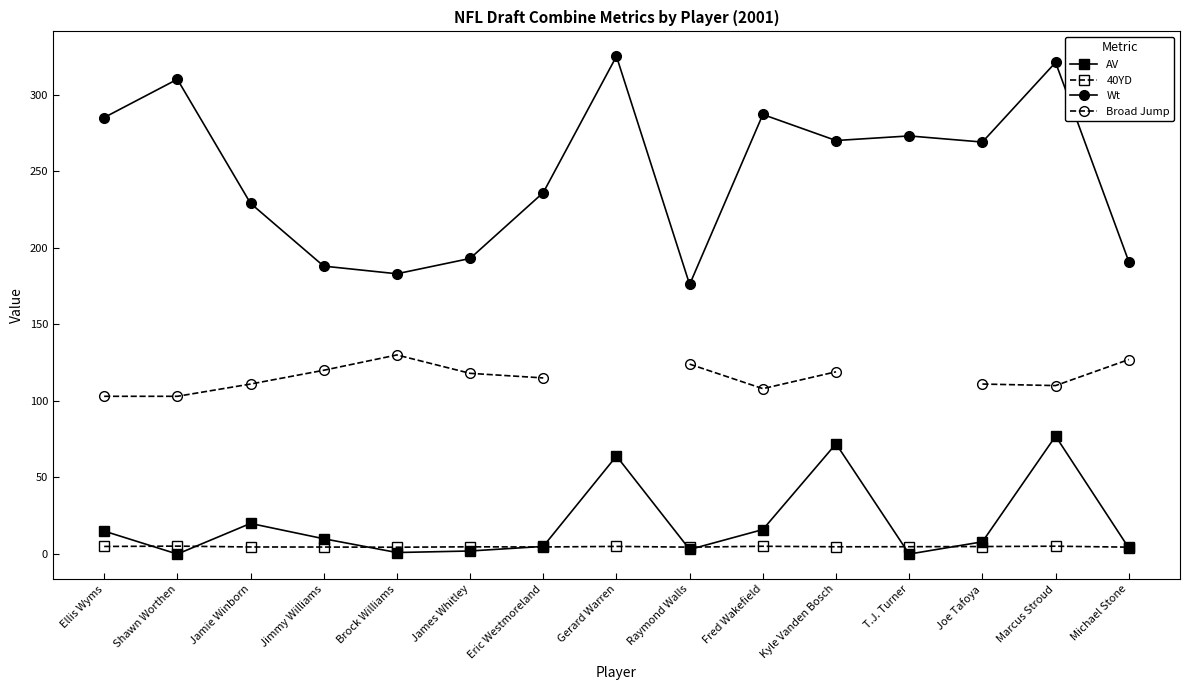

True or false: Broad Jump and 40YD cross at least once.

False